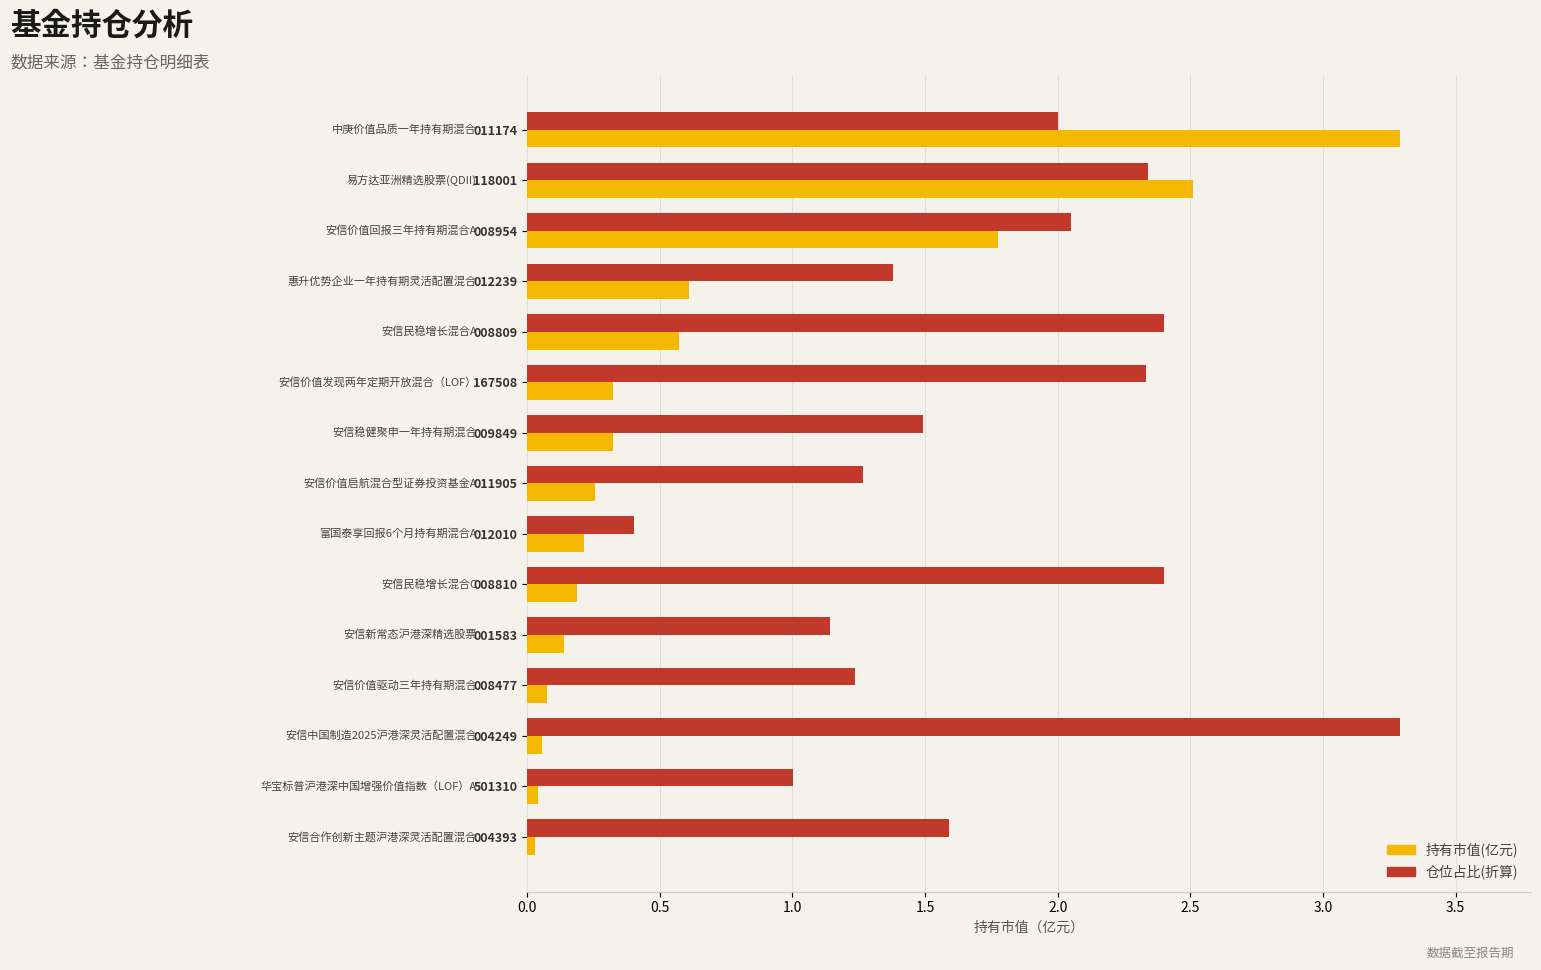

What is the total value across all series at 011174?

5.3